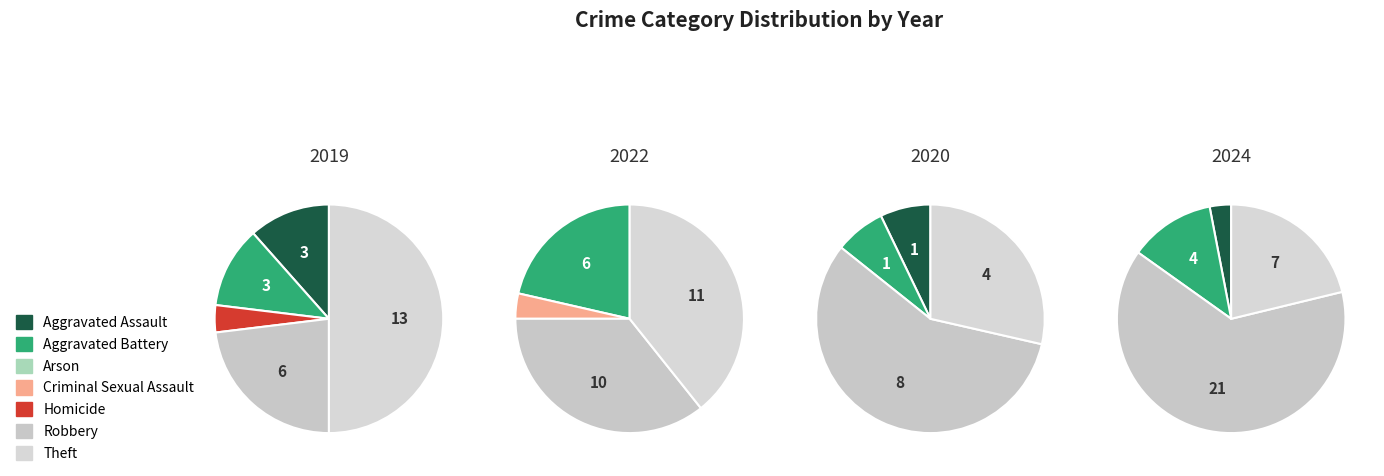

What is the total percentage of Aggravated Battery and Criminal Sexual Assault?

11.5%